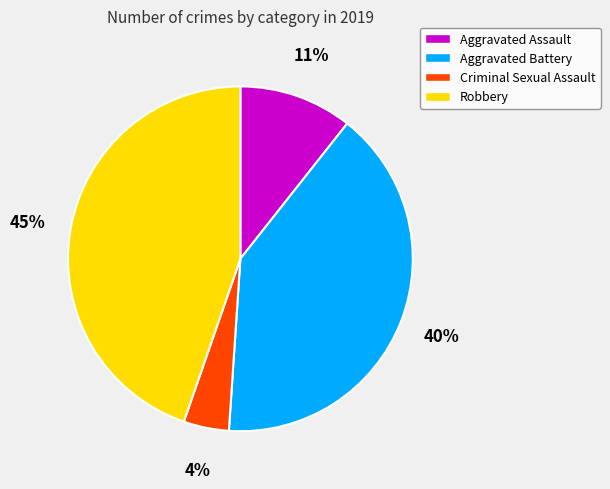

Between Criminal Sexual Assault and Robbery, which is larger?

Robbery